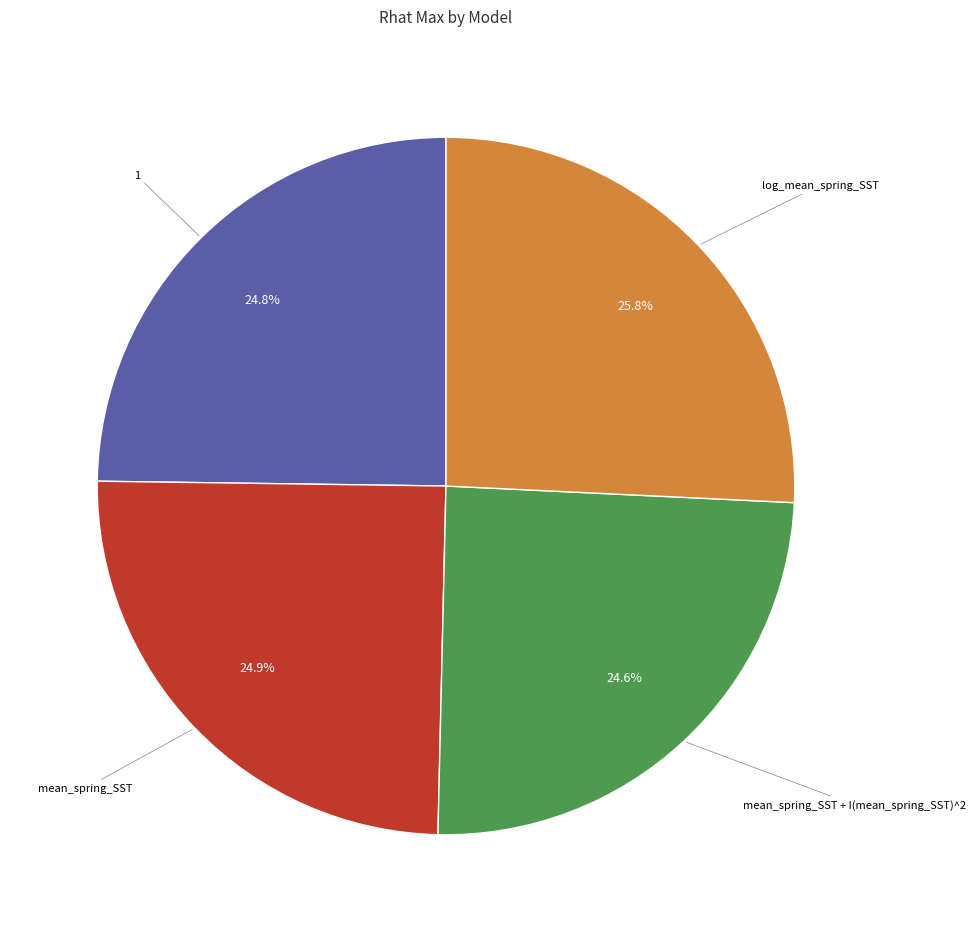

To the nearest percent, what is the average slice percentage?

25%